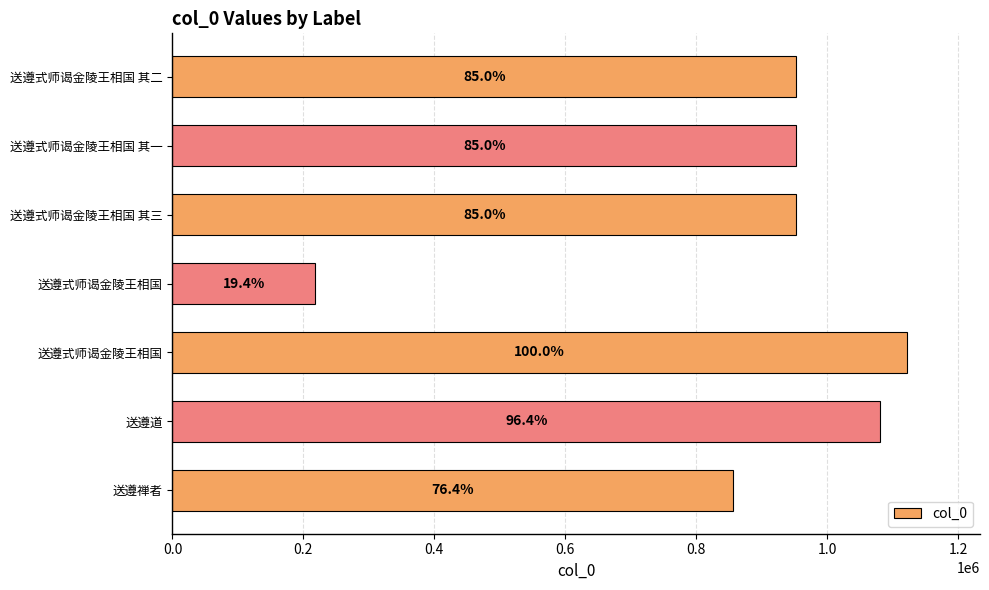

Are the bars horizontal?

Yes